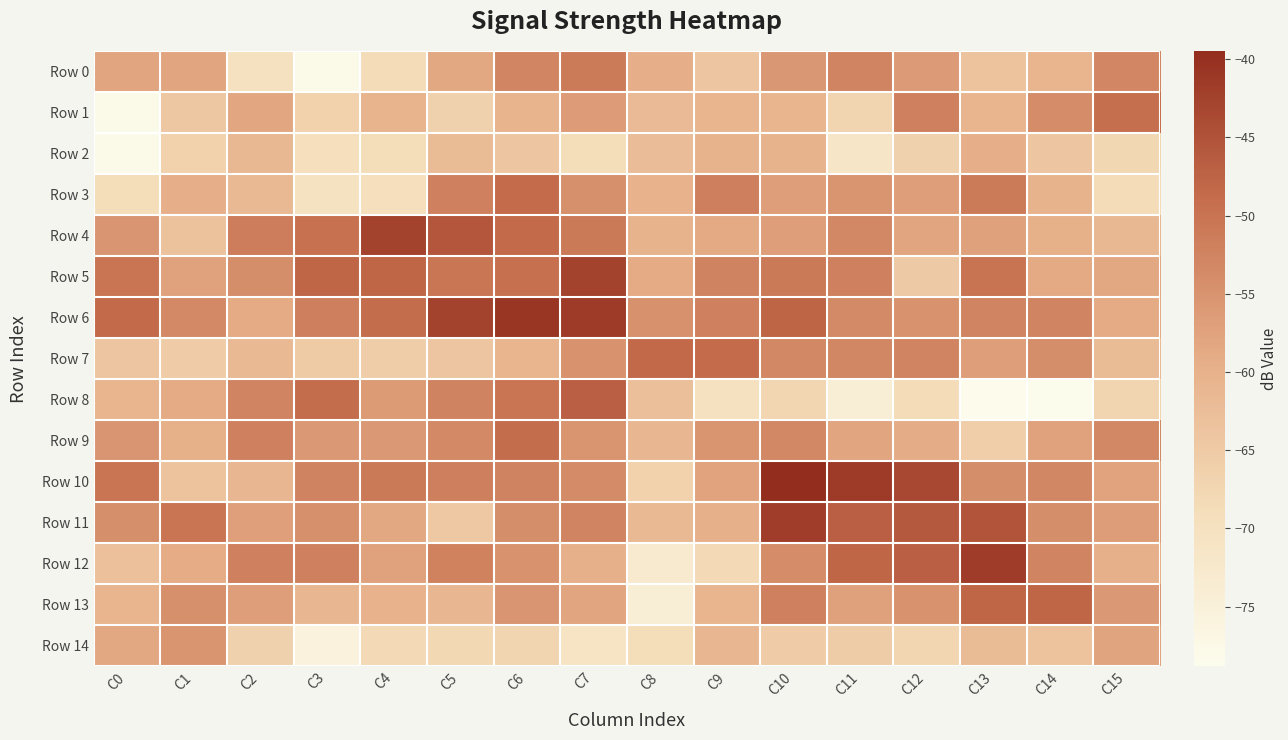

At C13, list the series in order from largest to smallest.

Row 12, Row 11, Row 13, Row 5, Row 3, Row 6, Row 10, Row 7, Row 4, Row 2, Row 1, Row 14, Row 0, Row 9, Row 8